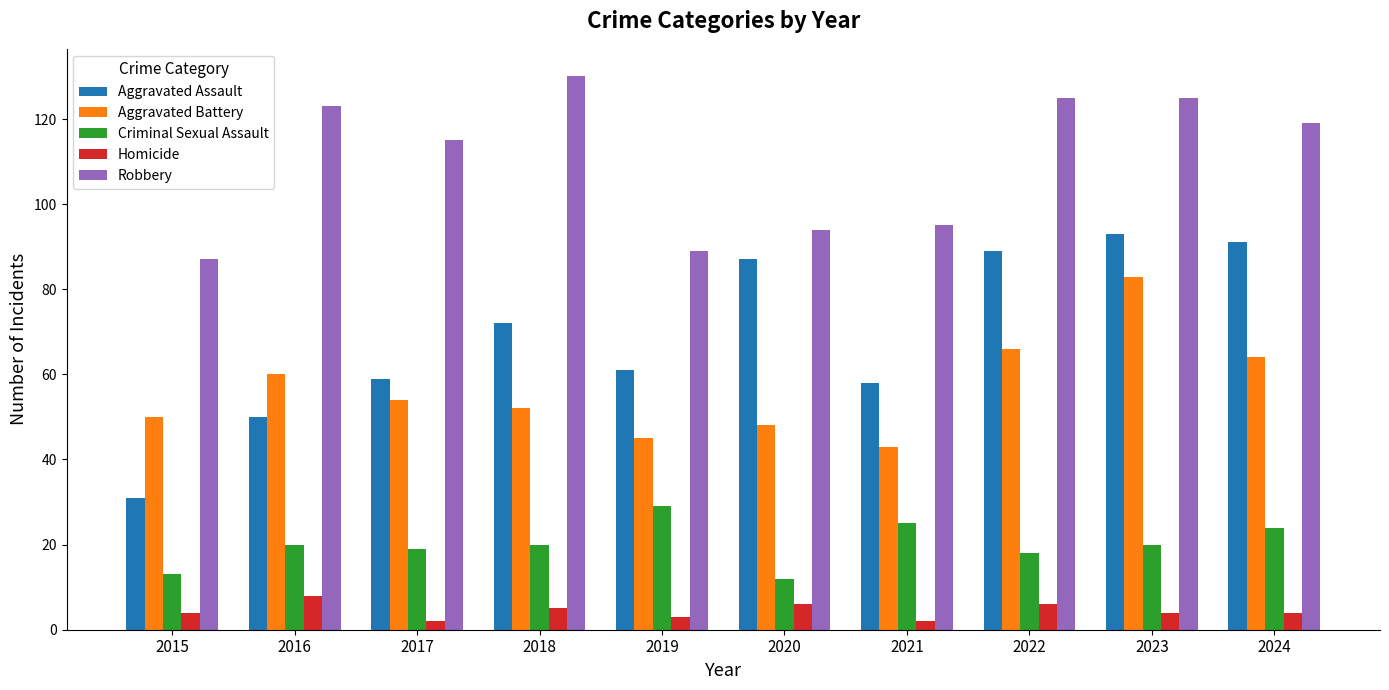

What is the total value across all series at 2015?

185